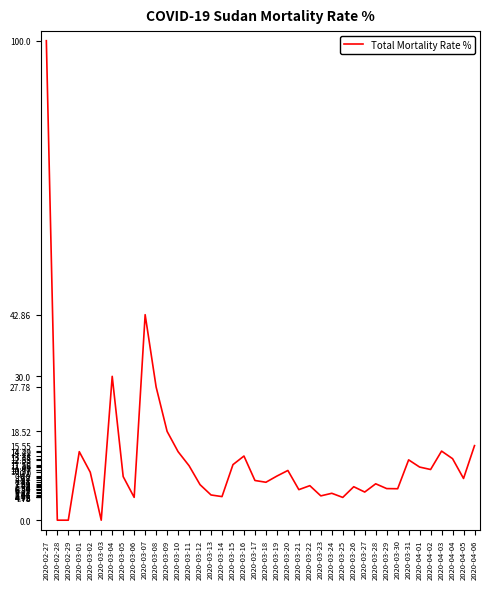

At which label is the value closest to 50?

2020-03-07